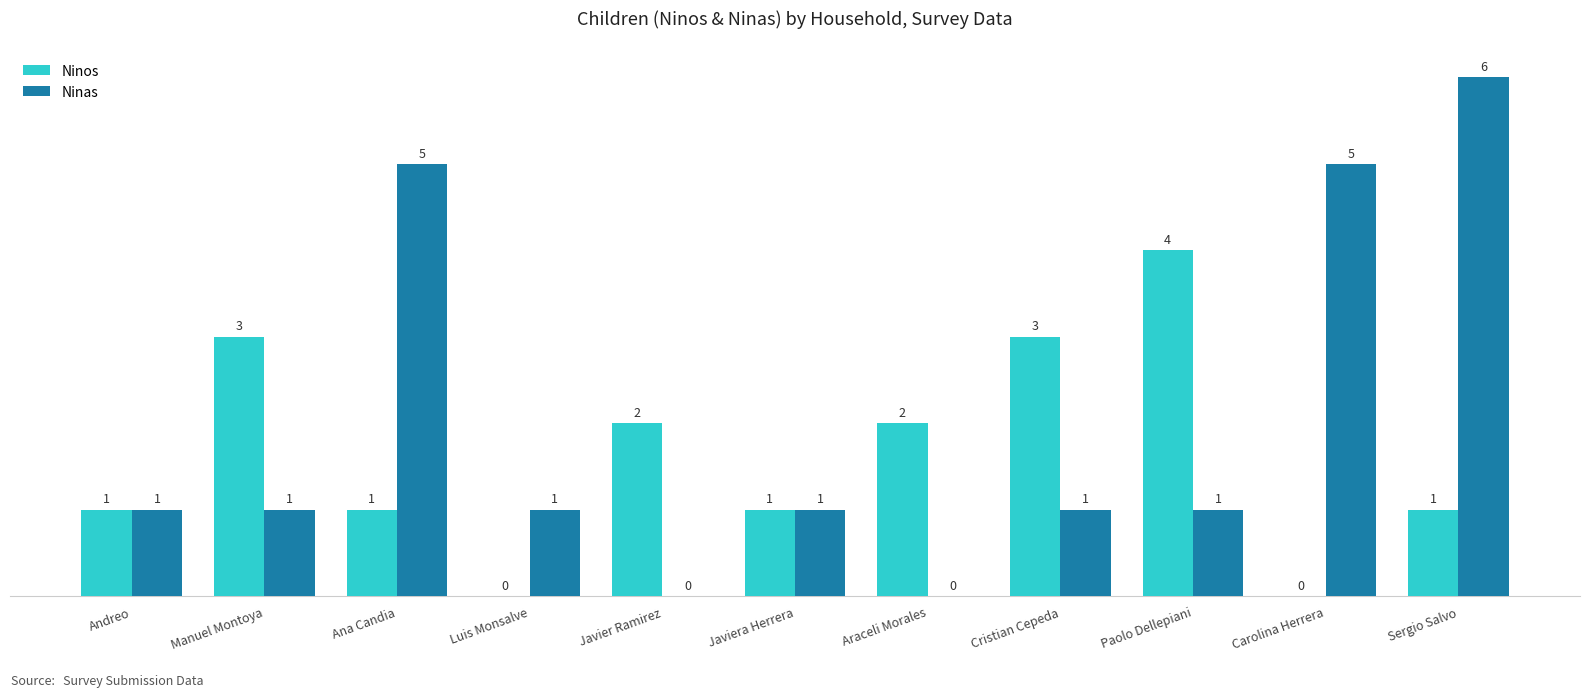

The value of Ninos at Araceli Morales is 1. True or false?

False